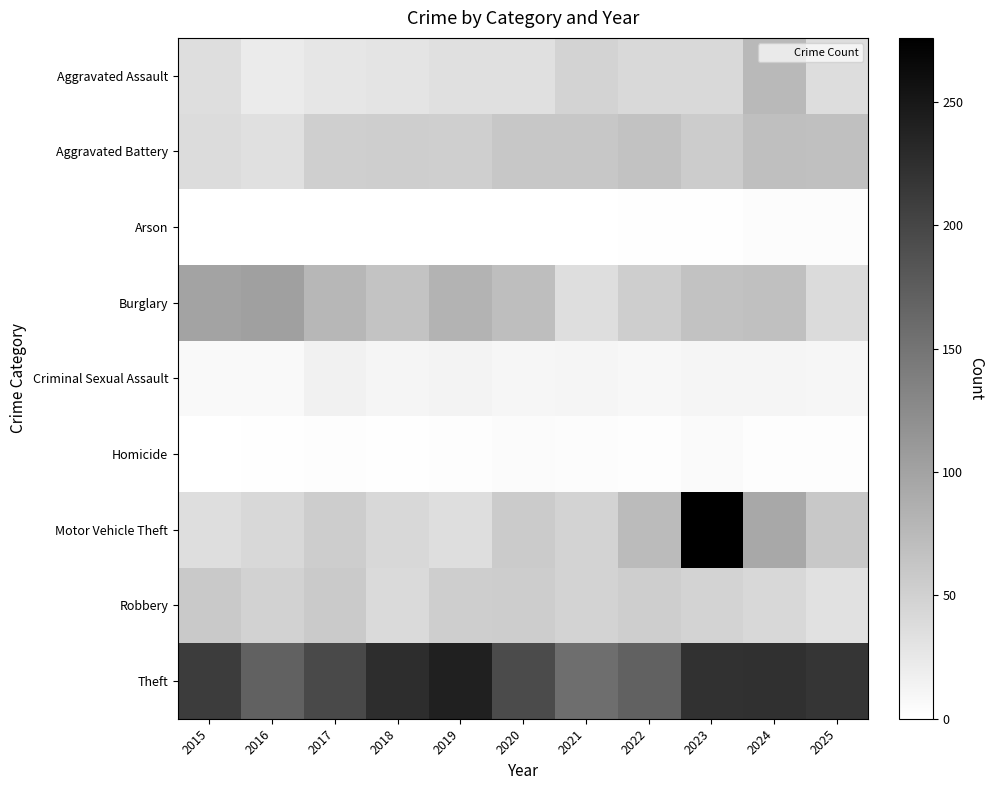

Reading left to right, transcribe all the data shown in this chart.

Aggravated Assault: 2015=36	2016=22	2017=28	2018=30	2019=34	2020=34	2021=47	2022=41	2023=42	2024=76	2025=37
Aggravated Battery: 2015=38	2016=34	2017=52	2018=53	2019=52	2020=61	2021=61	2022=66	2023=56	2024=70	2025=68
Arson: 2015=0	2016=1	2017=1	2018=1	2019=1	2020=0	2021=1	2022=2	2023=2	2024=4	2025=4
Burglary: 2015=100	2016=103	2017=78	2018=65	2019=81	2020=71	2021=36	2022=53	2023=66	2024=68	2025=39
Criminal Sexual Assault: 2015=7	2016=7	2017=16	2018=11	2019=13	2020=10	2021=11	2022=9	2023=11	2024=11	2025=10
Homicide: 2015=1	2016=2	2017=3	2018=2	2019=3	2020=5	2021=4	2022=3	2023=6	2024=3	2025=3
Motor Vehicle Theft: 2015=36	2016=43	2017=54	2018=43	2019=36	2020=57	2021=48	2022=74	2023=276	2024=94	2025=60
Robbery: 2015=59	2016=49	2017=58	2018=40	2019=53	2020=54	2021=48	2022=53	2023=47	2024=43	2025=33
Theft: 2015=211	2016=170	2017=197	2018=227	2019=241	2020=195	2021=157	2022=171	2023=222	2024=224	2025=218